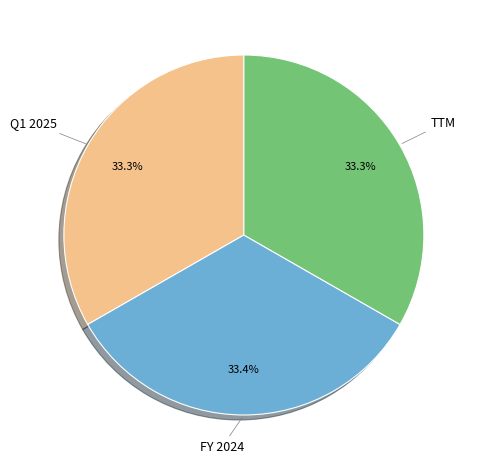

Is there a majority slice in this chart?

No